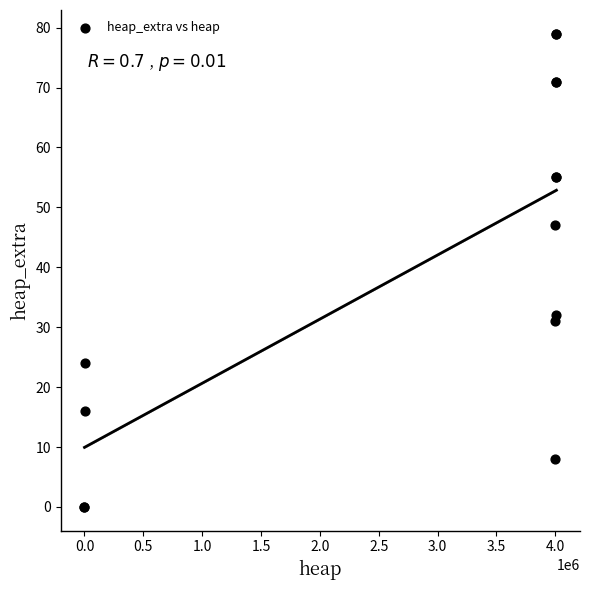

What Y value in the scatter plot is closest to 39?

32